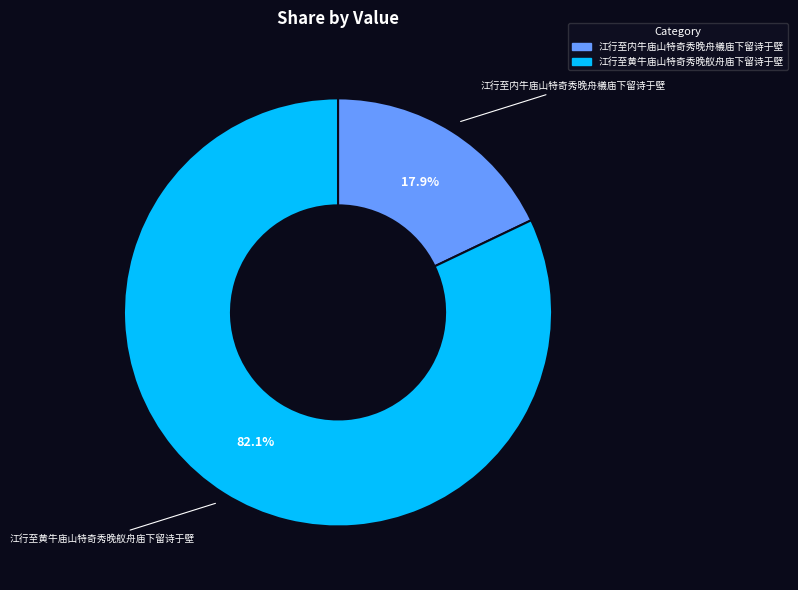

Which category has the biggest portion of the pie?

江行至黄牛庙山特奇秀晚舣舟庙下留诗于壁